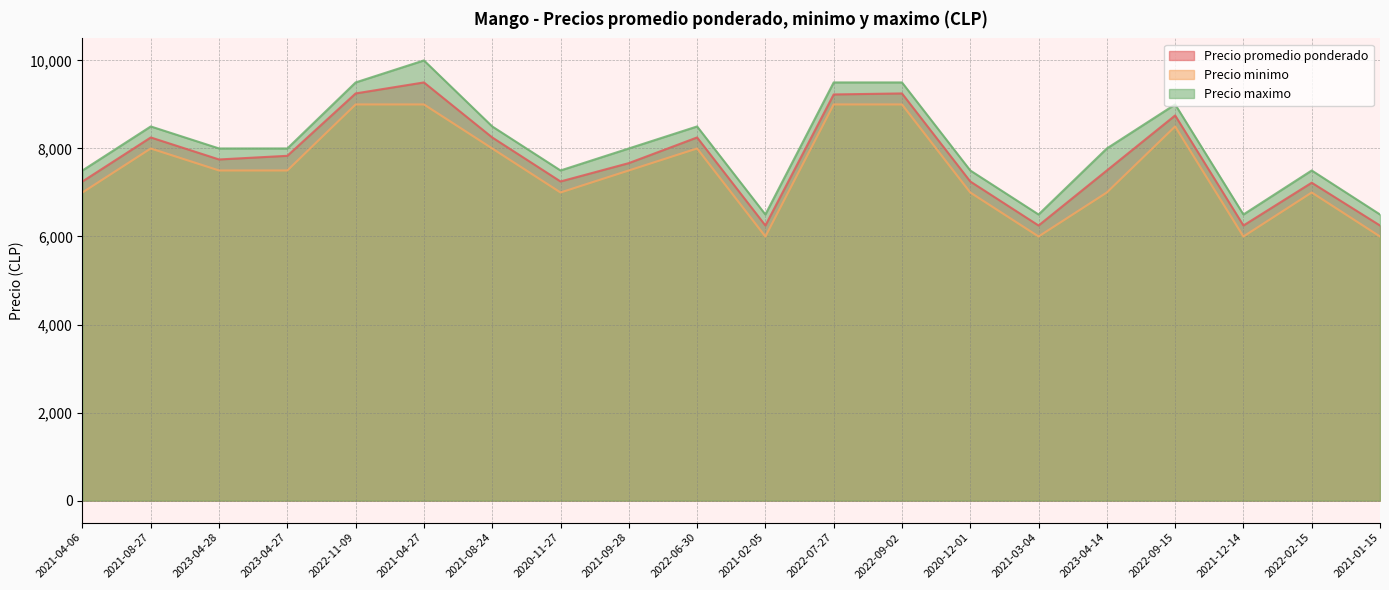

True or false: Precio minimo and Precio maximo cross at least once.

False